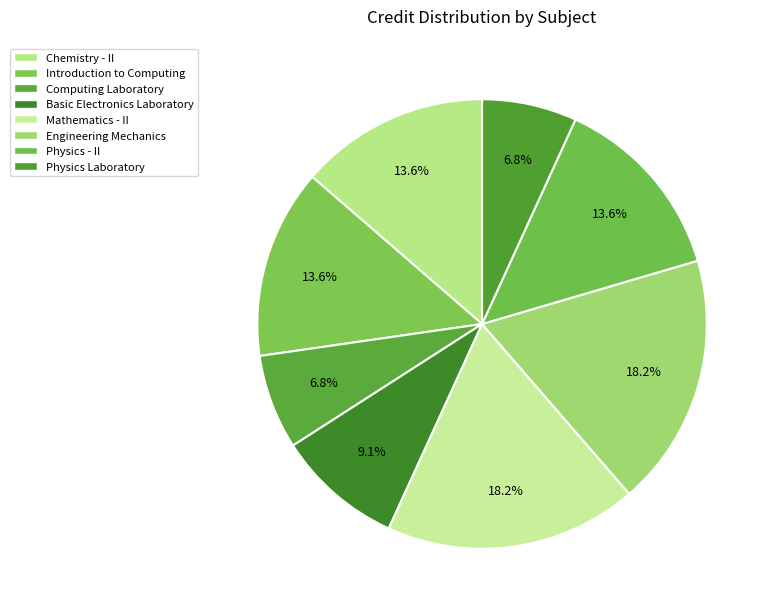

What is the ratio of the value at Physics Laboratory to the value at Physics - II?

0.5